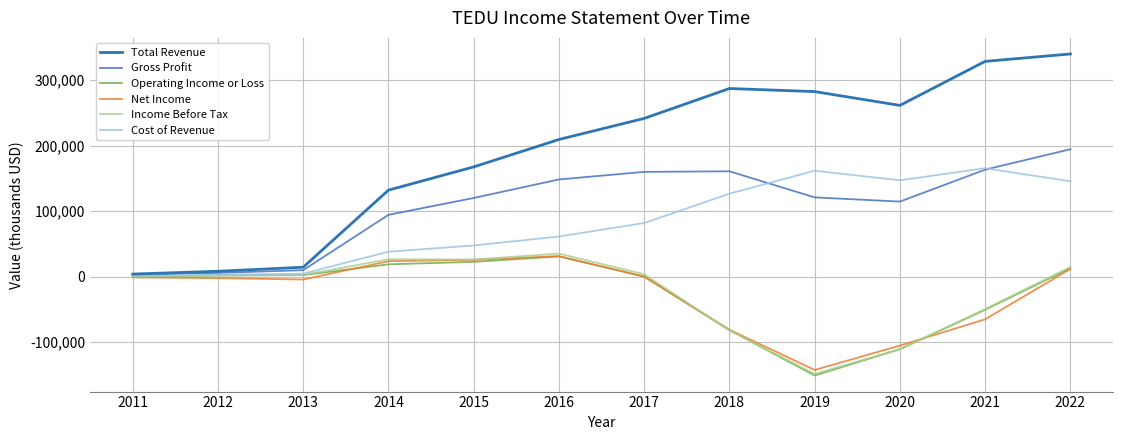

Count the number of categories in the chart.

12